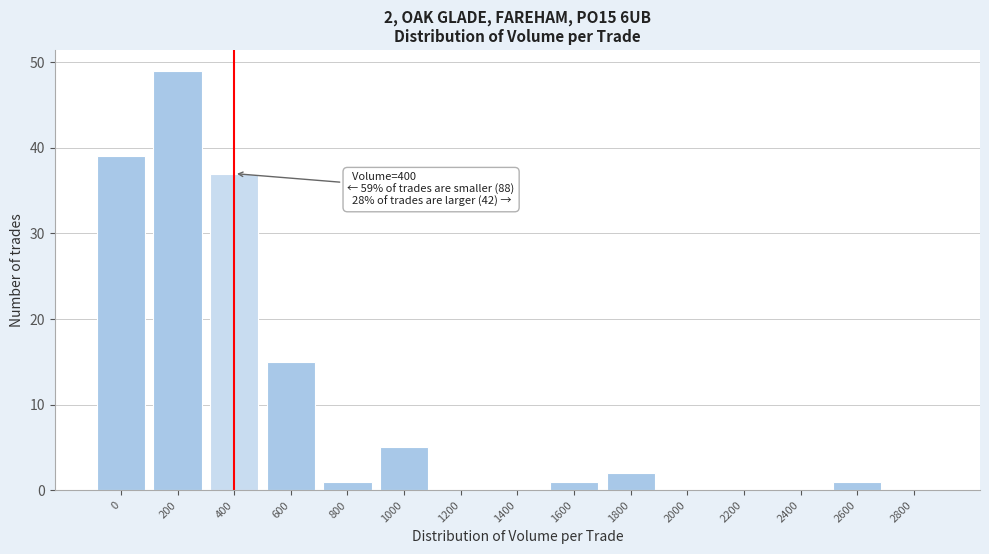

Reading left to right, extract all data points from this chart.

0=39	200=49	400=37	600=15	800=1	1000=5	1200=0	1400=0	1600=1	1800=2	2000=0	2200=0	2400=0	2600=1	2800=0